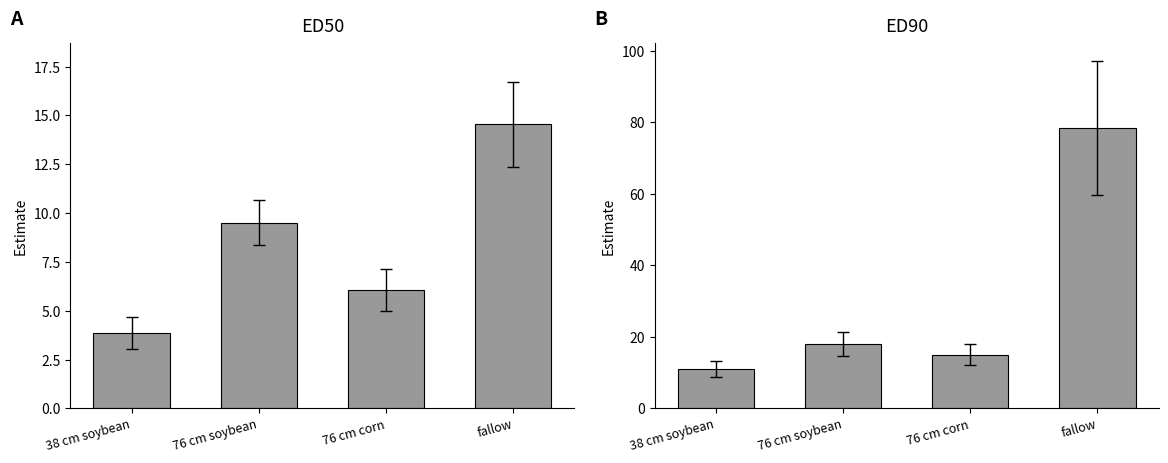

Where is ED90 nearest to the value 44?

76 cm soybean